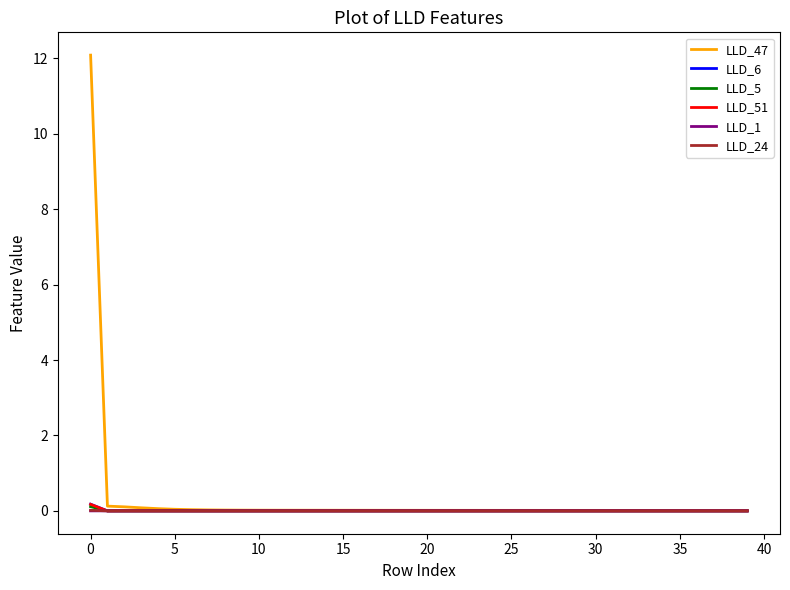

Which series has the widest spread of values?

LLD_47